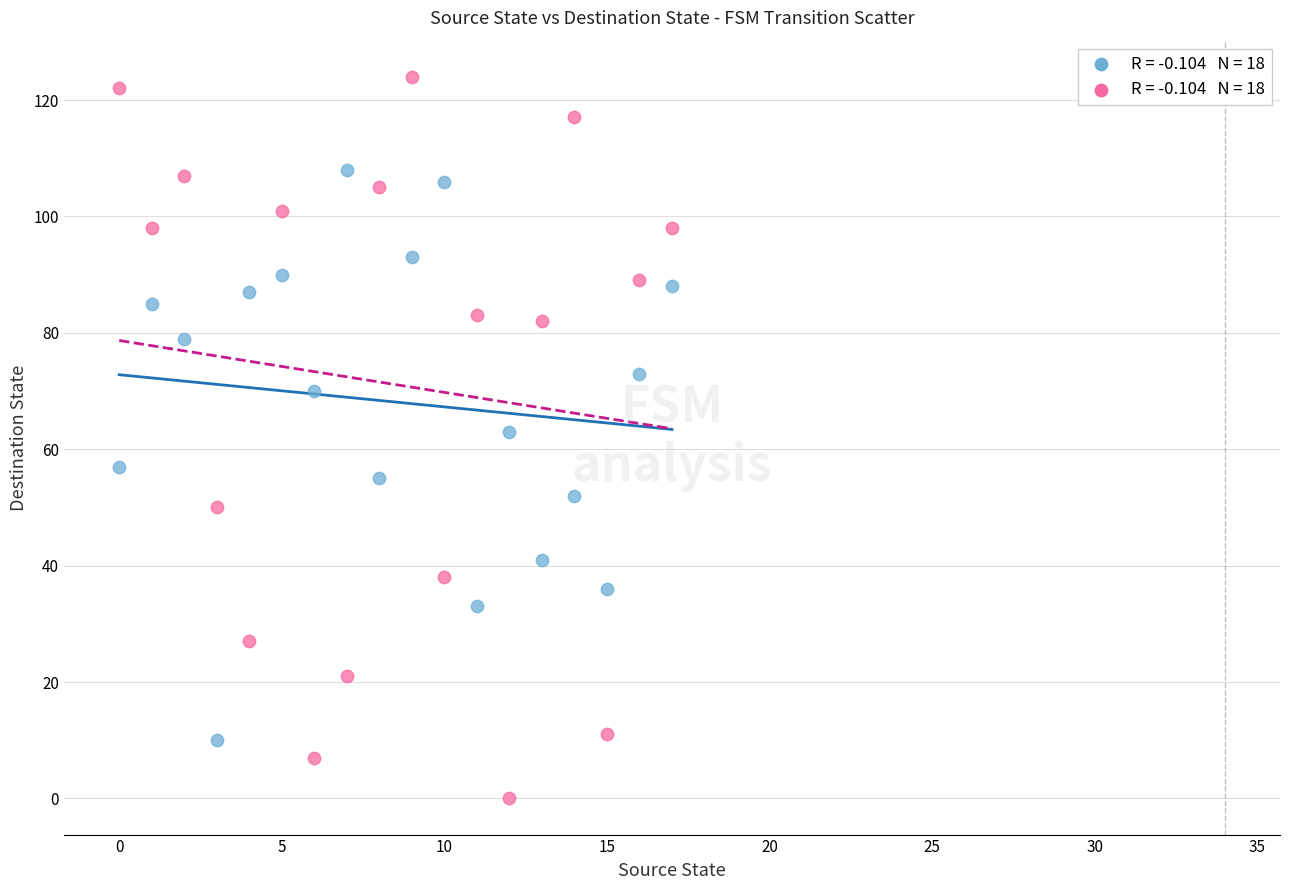

Across all data points, what is the range of Y values (max minus min)?

124